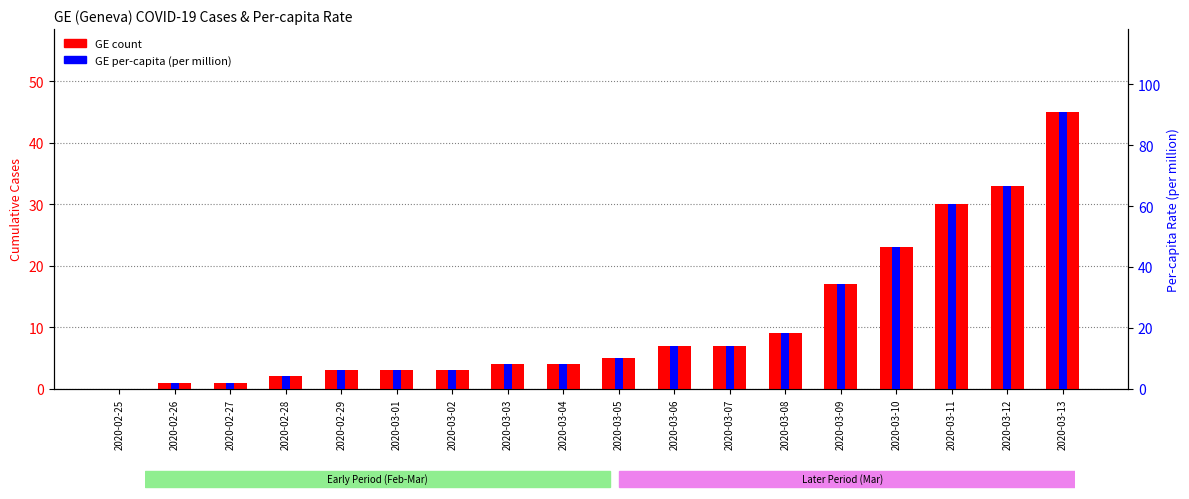

Which series has the widest spread of values?

GE per-capita (per million)